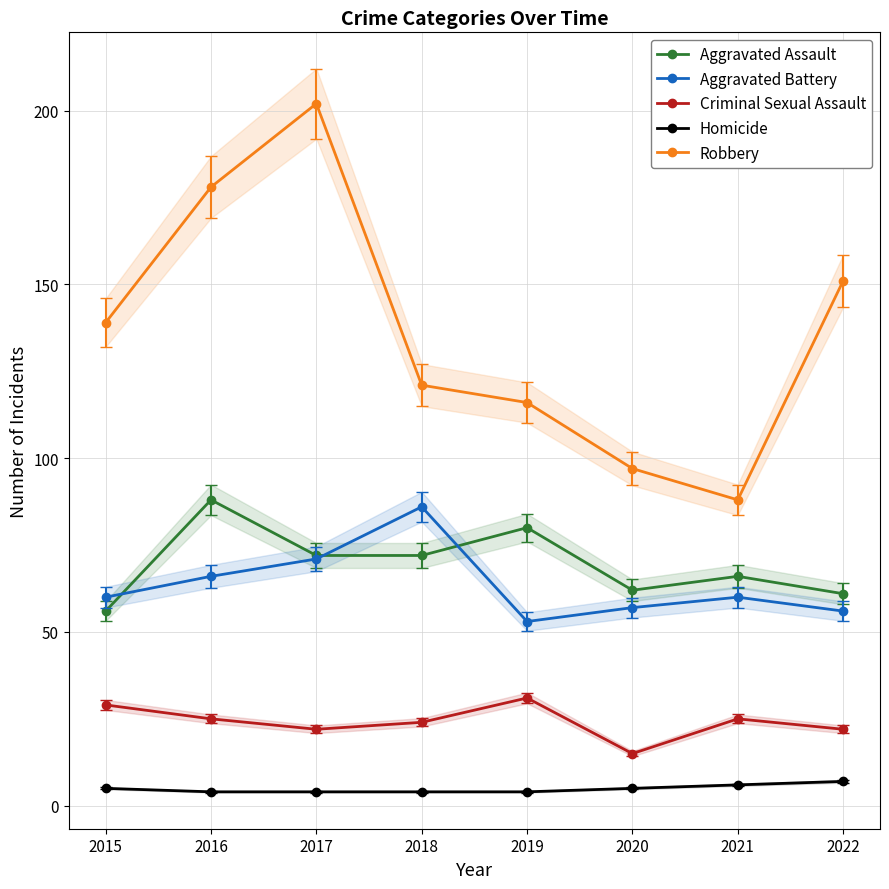

What is the difference between the highest and lowest values at 2015?

134